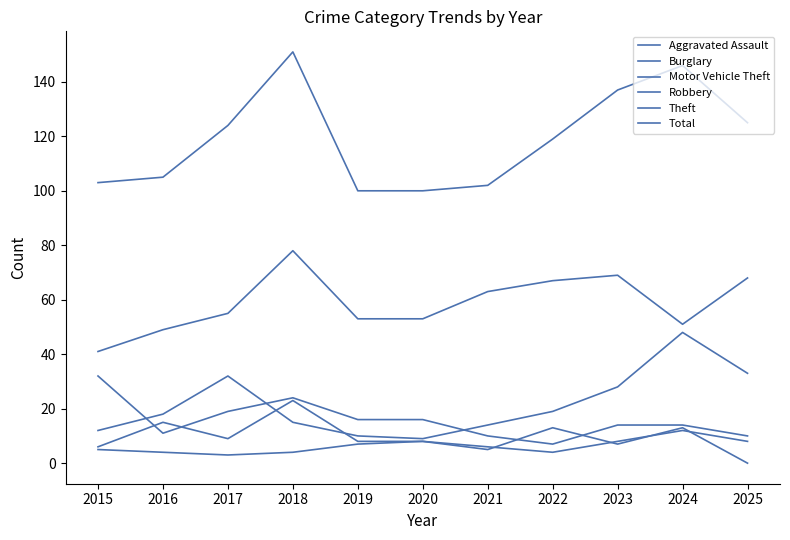

Is this an area chart (filled region under the line)?

No